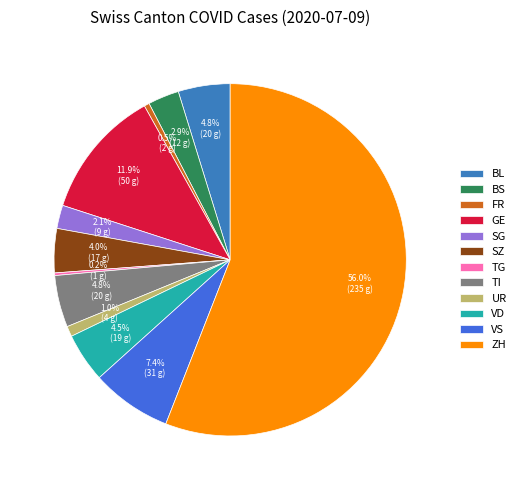

Approximately how many times larger is the value at VD compared to FR?

9.5